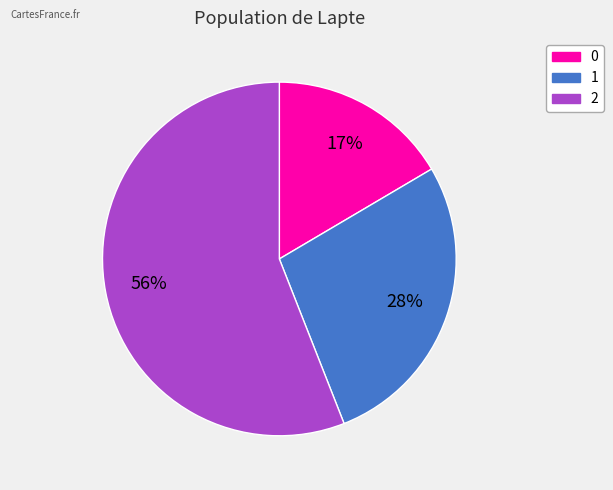

What is the ratio of the value at 0 to the value at 2?

0.3